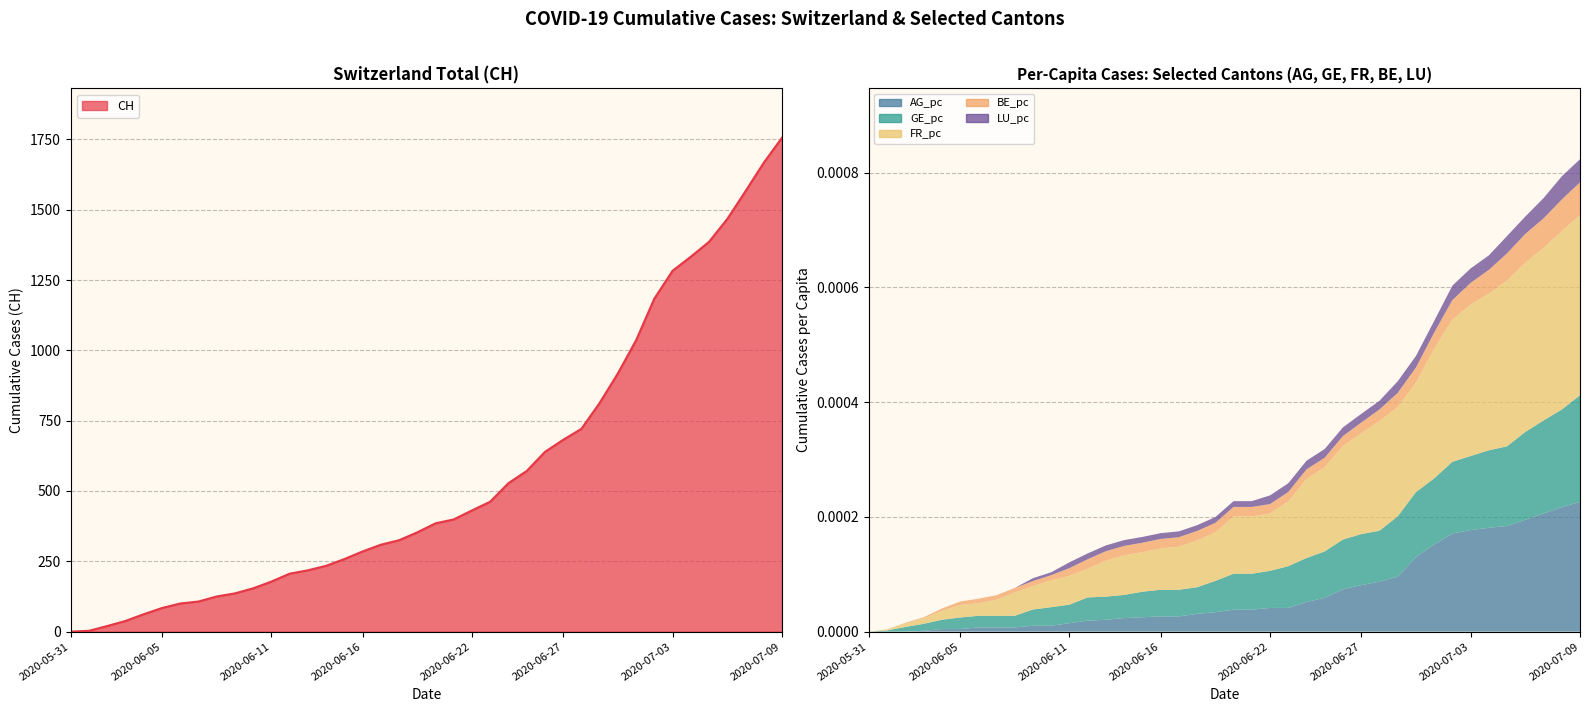

How many LU_pc values are between 0 and 1?

40